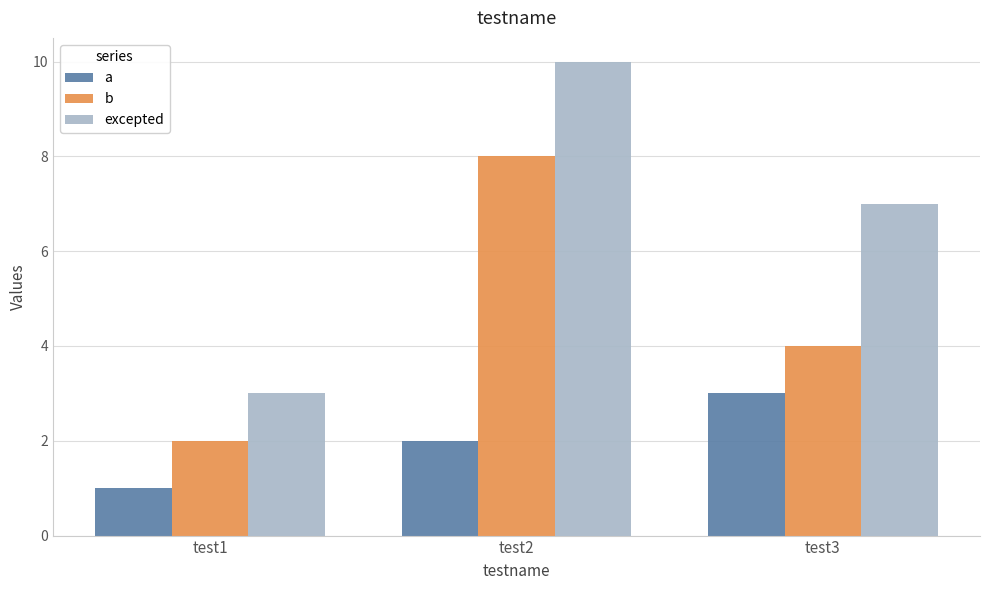

How many data points in excepted are less than 7?

1